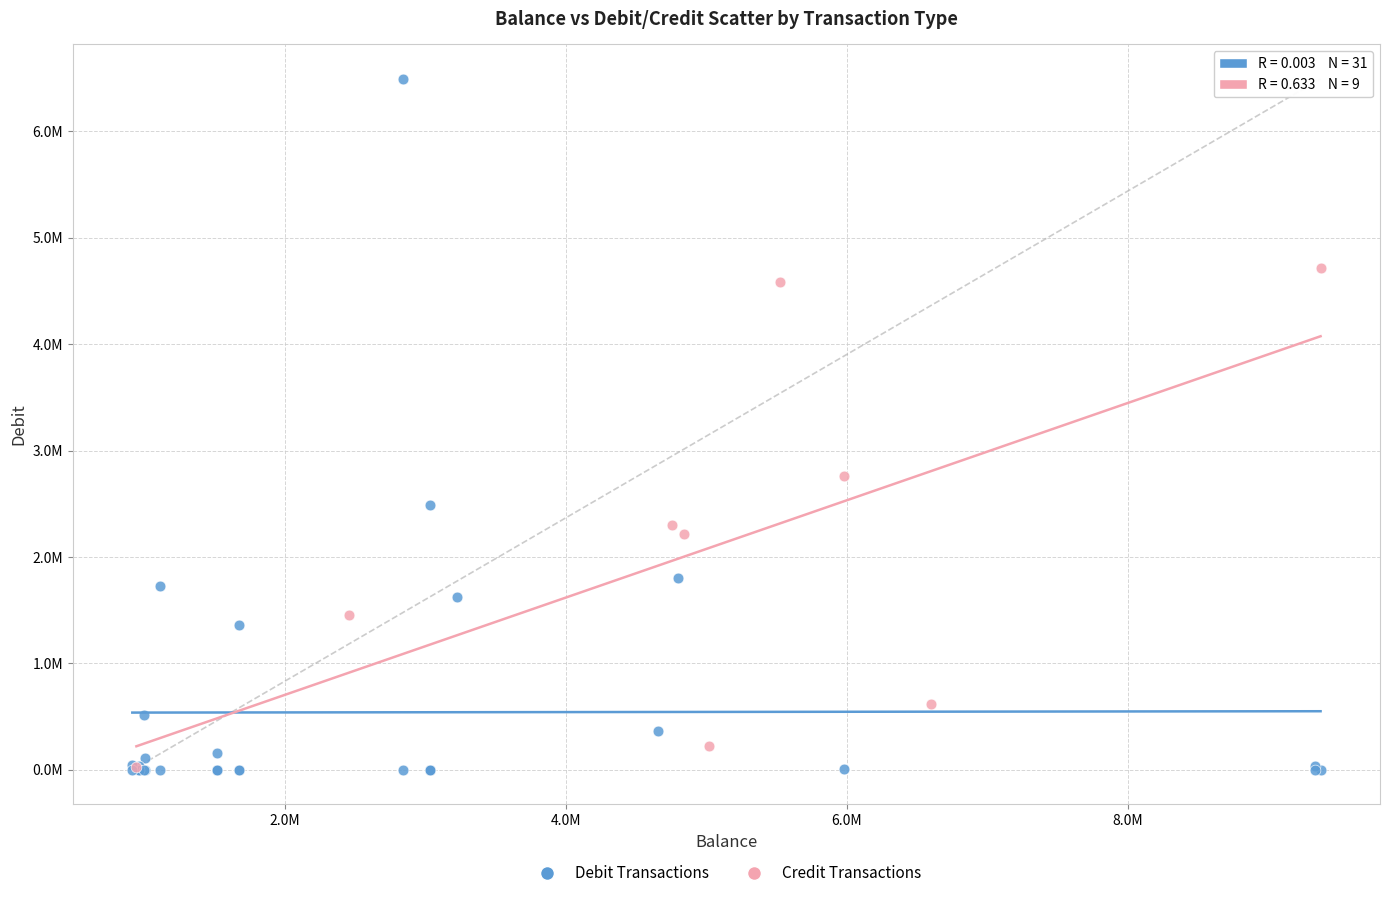

Which series has the largest Y range (max minus min)?

Debit Transactions